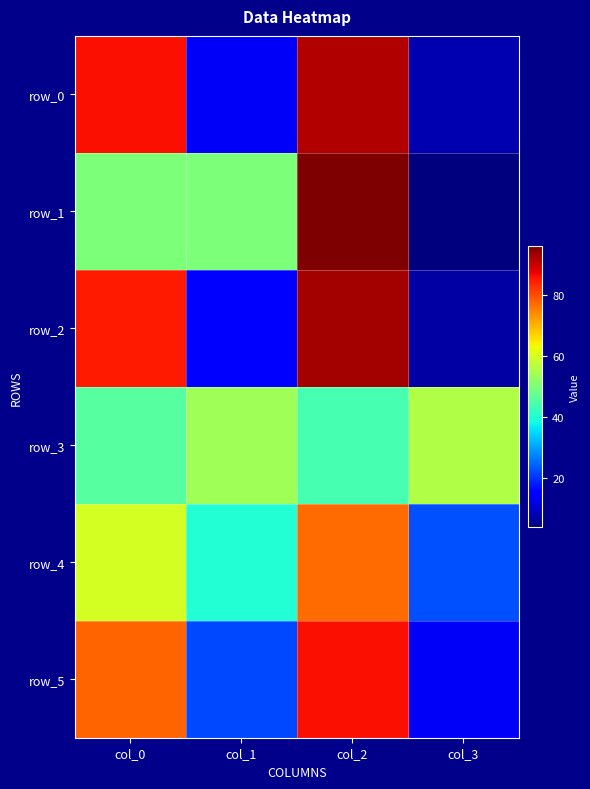

What is the lowest value of the row_3 series?

44